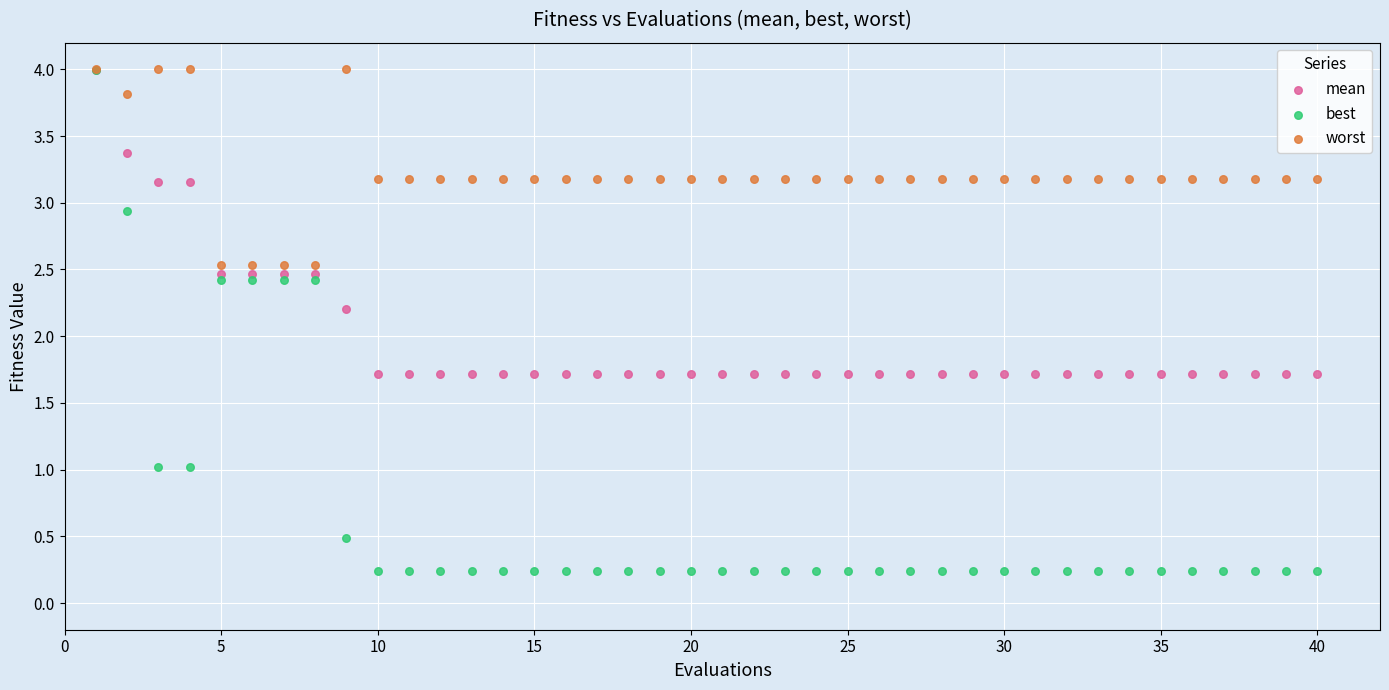

In the best series, what Y value is closest to 2?

2.4